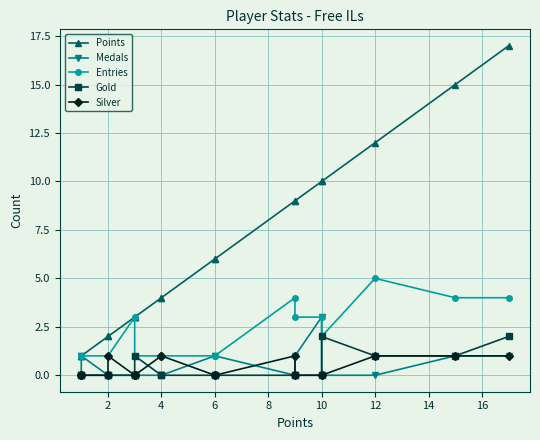

Reading left to right, list all the values displayed in this chart.

Points: 1	1	1	2	2	3	3	3	3	4	4	6	6	9	9	10	10	12	15	17
Medals: 0	1	1	0	0	0	0	0	0	0	0	1	1	0	1	3	0	0	1	1
Entries: 1	1	1	1	1	3	1	1	1	1	1	1	1	4	3	3	2	5	4	4
Gold: 0	0	0	0	0	0	0	0	1	0	0	0	0	0	0	0	2	1	1	2
Silver: 0	0	0	0	1	0	0	0	0	1	1	0	0	1	0	0	0	1	1	1